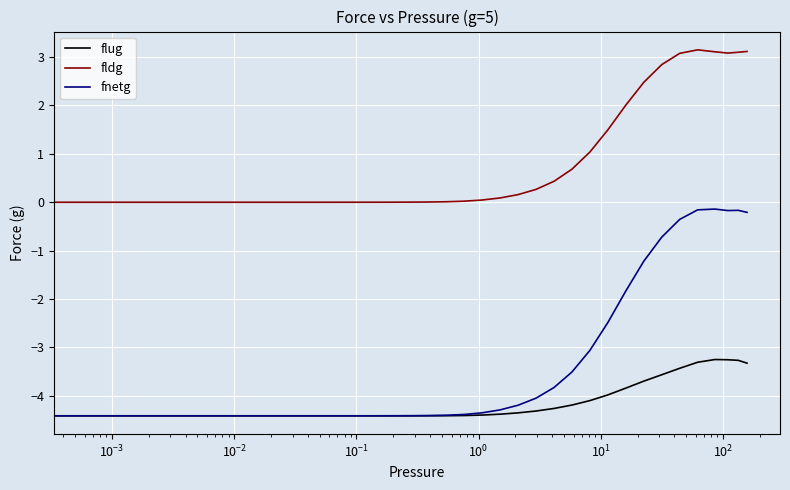

Which series has the widest spread of values?

fnetg